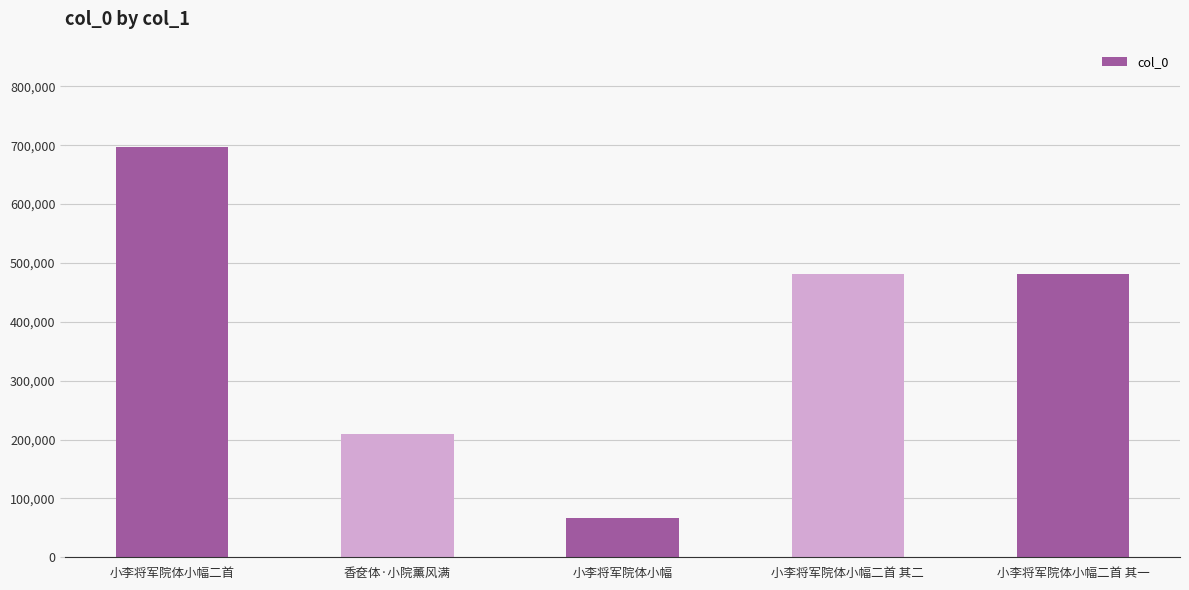

Where does the data first go above 481353?

小李将军院体小幅二首